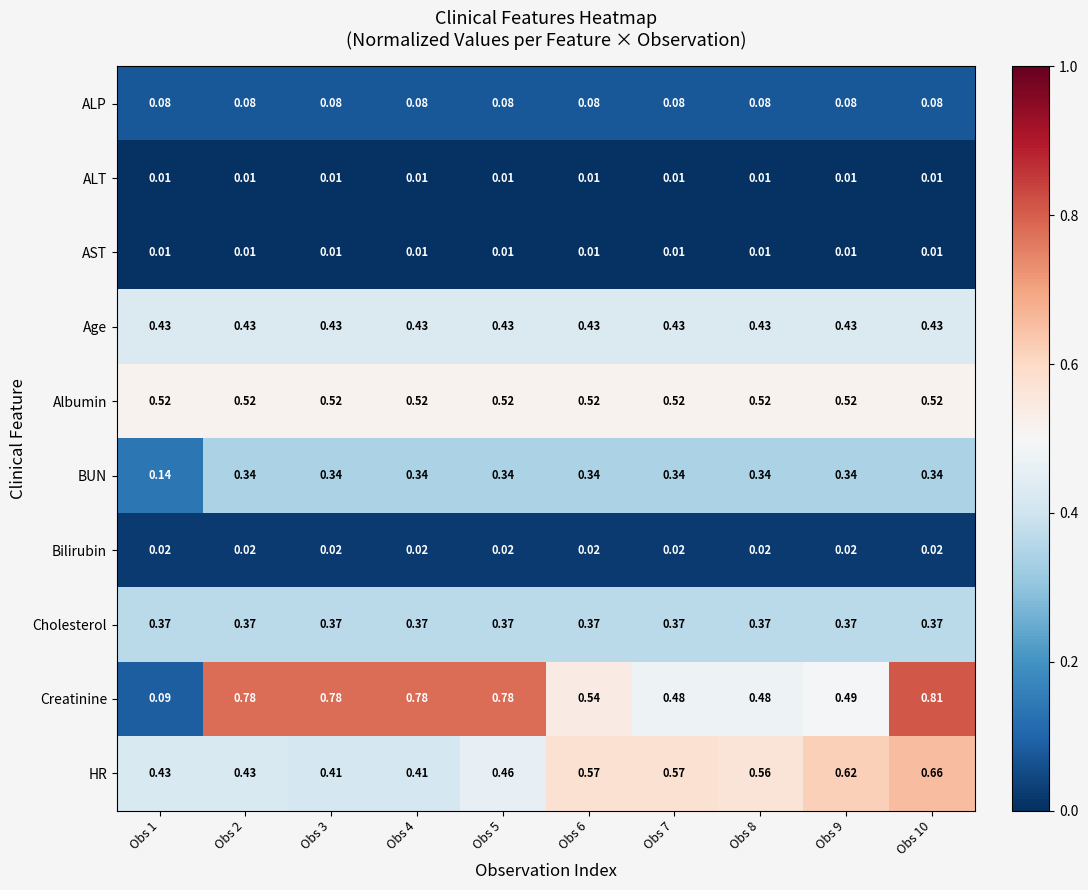

Which series has the largest total across all categories?

Creatinine